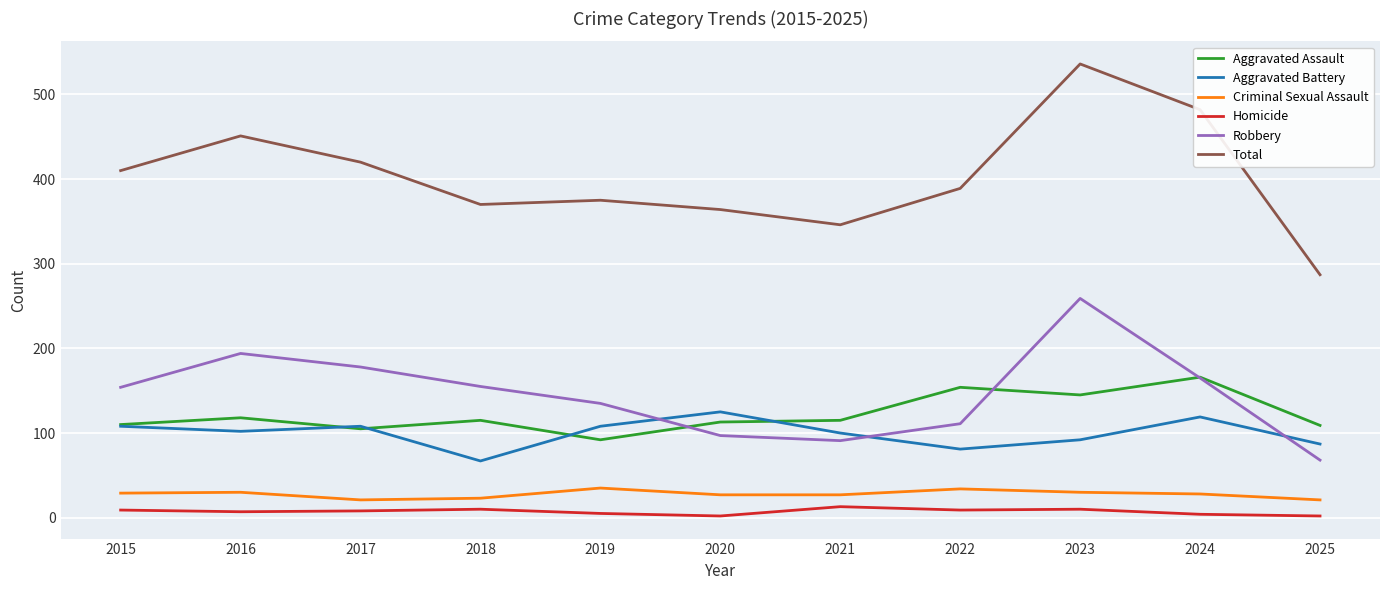

Is the value of Aggravated Battery at 2018 greater than the value of Criminal Sexual Assault at 2016?

Yes